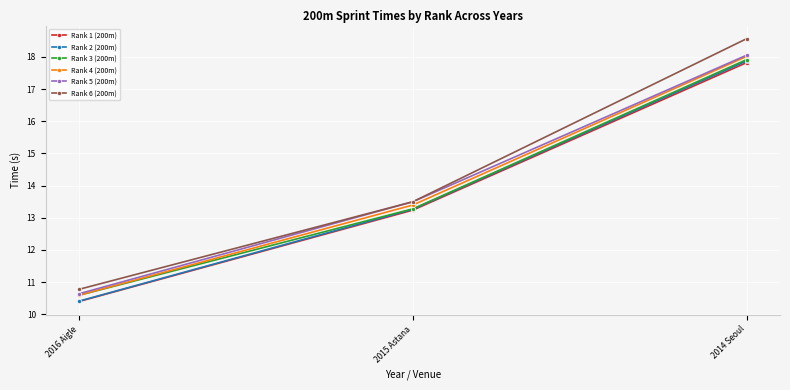

What are all the series names shown in the legend?

Rank 1 (200m), Rank 2 (200m), Rank 3 (200m), Rank 4 (200m), Rank 5 (200m), Rank 6 (200m)